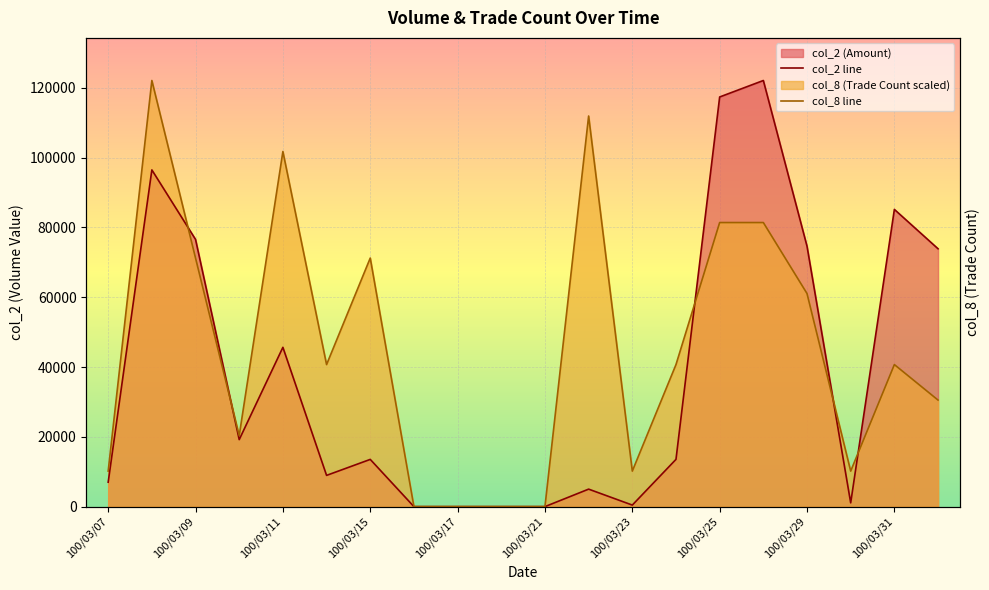

At 100/03/23, list the series in order from smallest to largest.

col_2 line, col_8 line